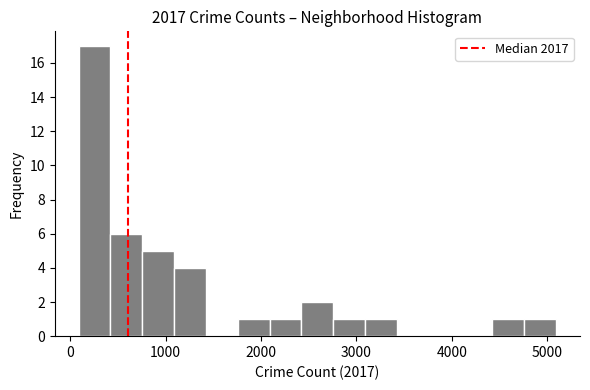

Read against the x-axis, roughly where is the centre of the tallest bar?

300